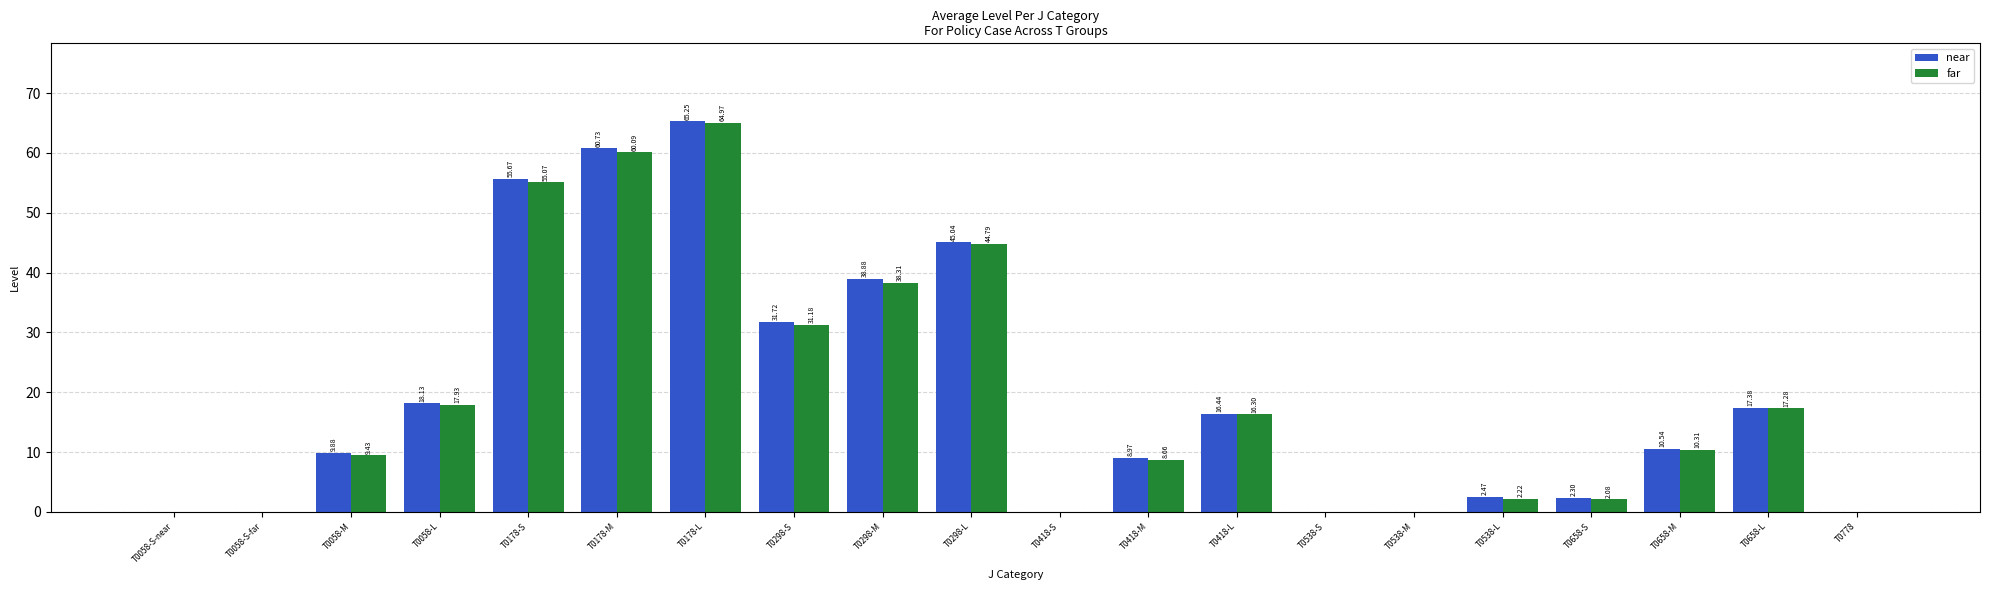

At which category is the sum across all series the highest?

T0178-L